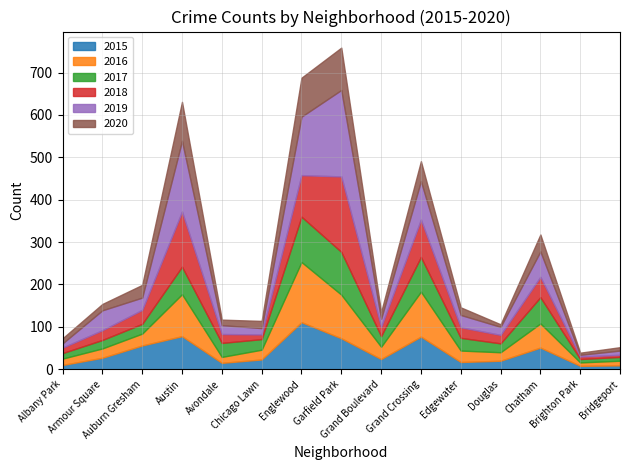

In 2020, how many points are lower than both neighbors (excluding endpoints)?

4